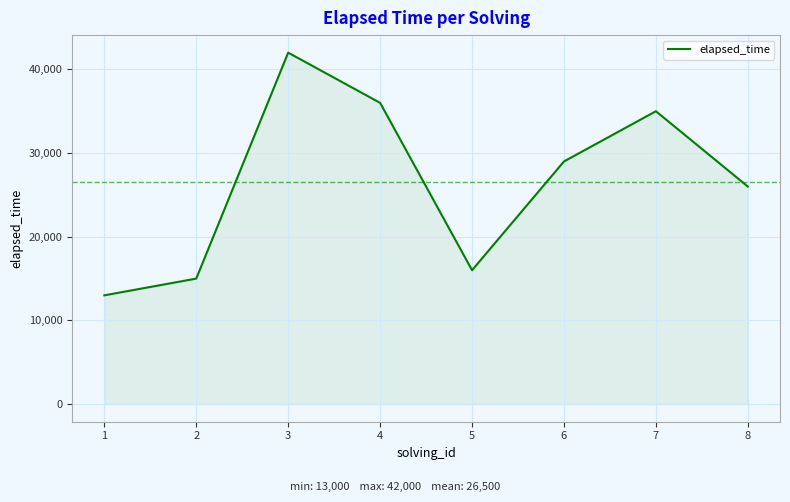

How many categories are shown in the chart?

8